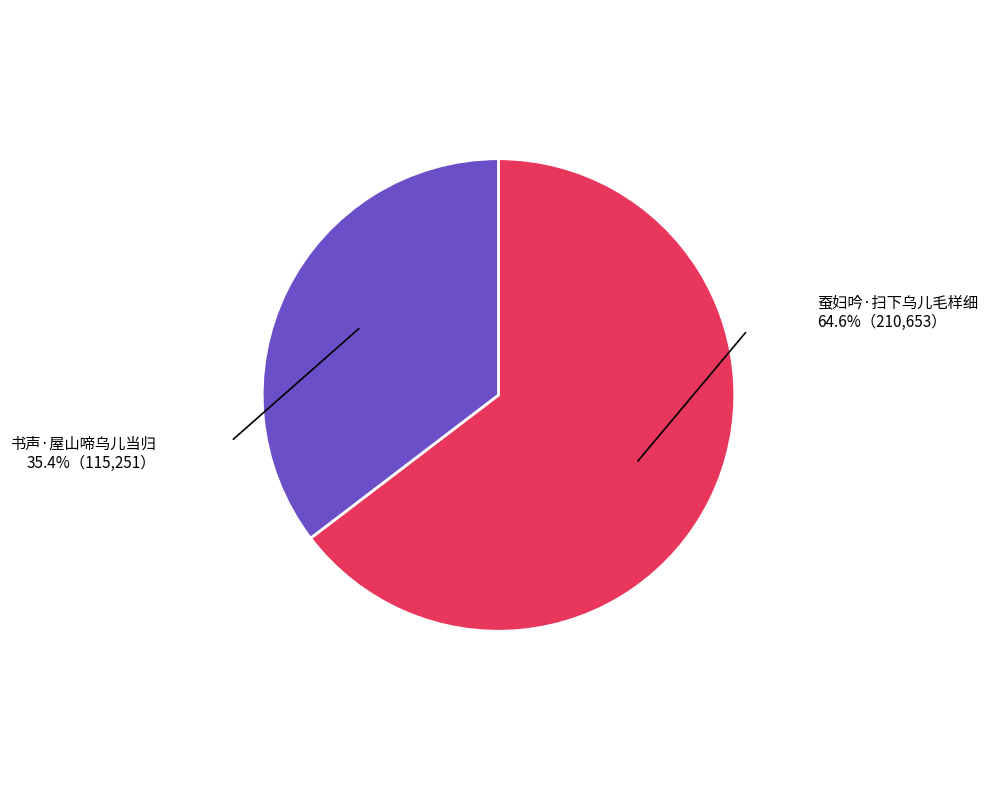

Which slice is the largest?

蚕妇吟·扫下乌儿毛样细